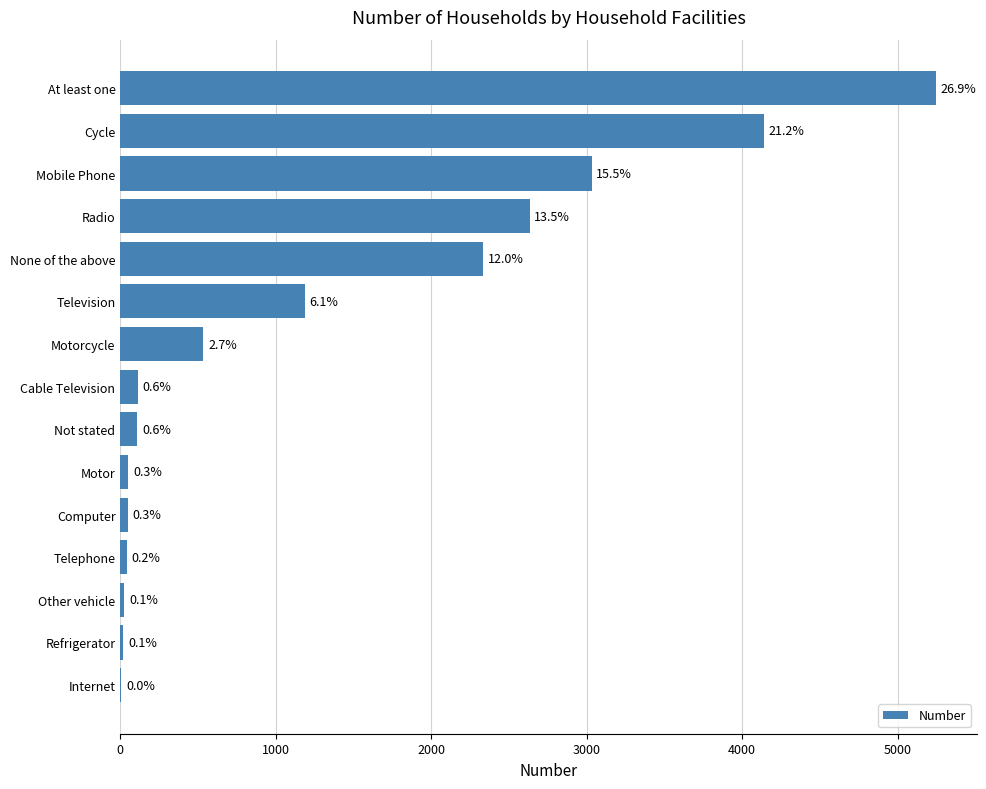

Are the bars horizontal?

Yes